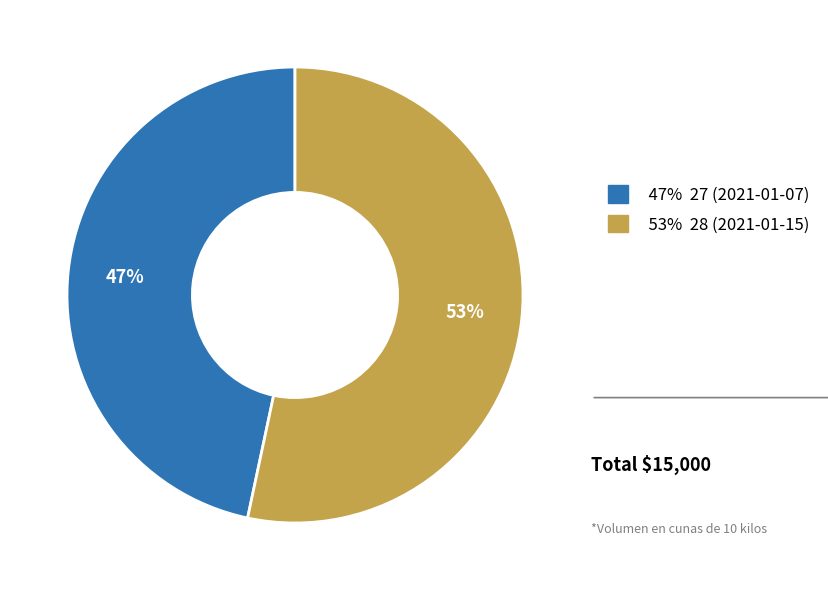

Count the number of slices in the pie.

2